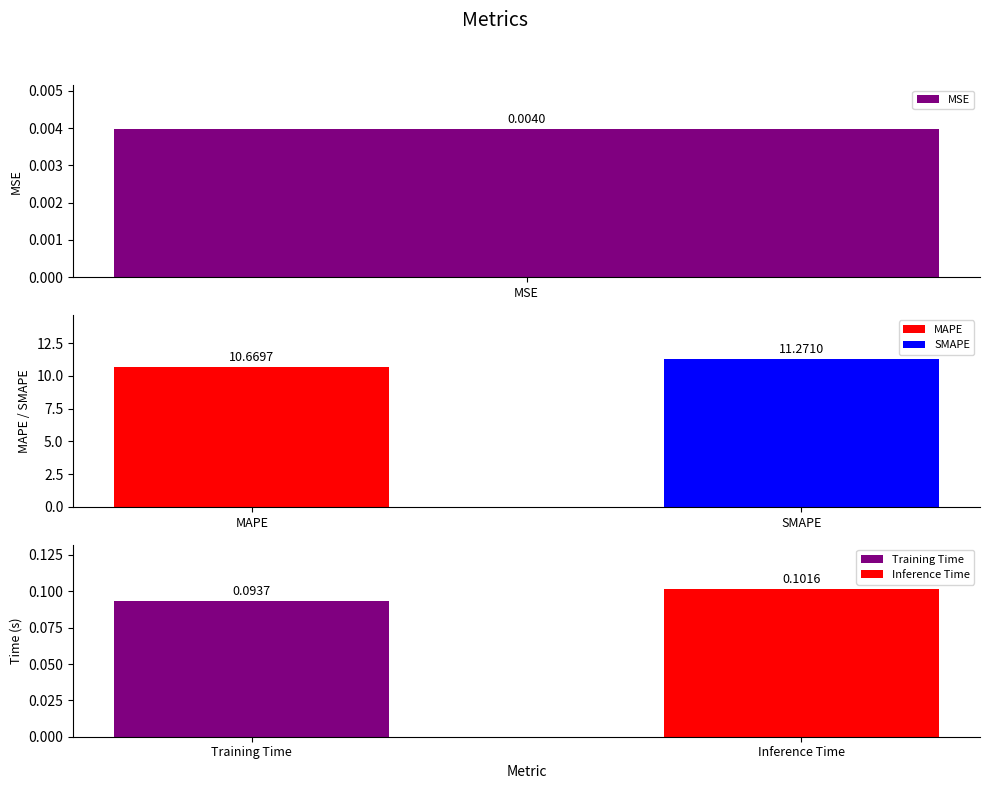

What is the difference between the second highest and minimum values?

10.7